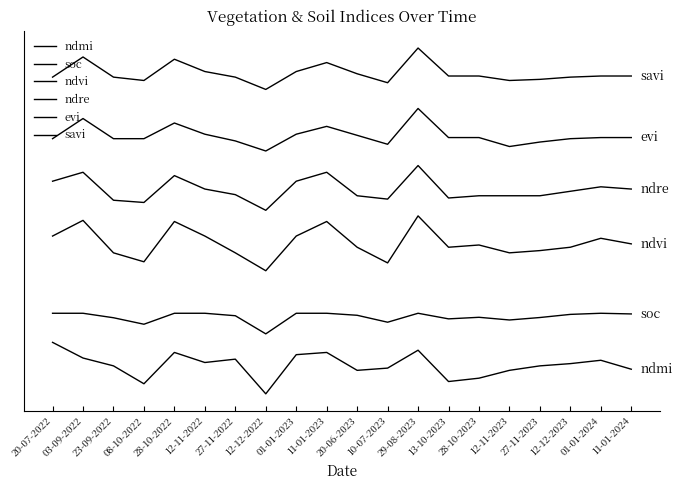

True or false: evi has a value of 1.1 at 08-10-2022.

False